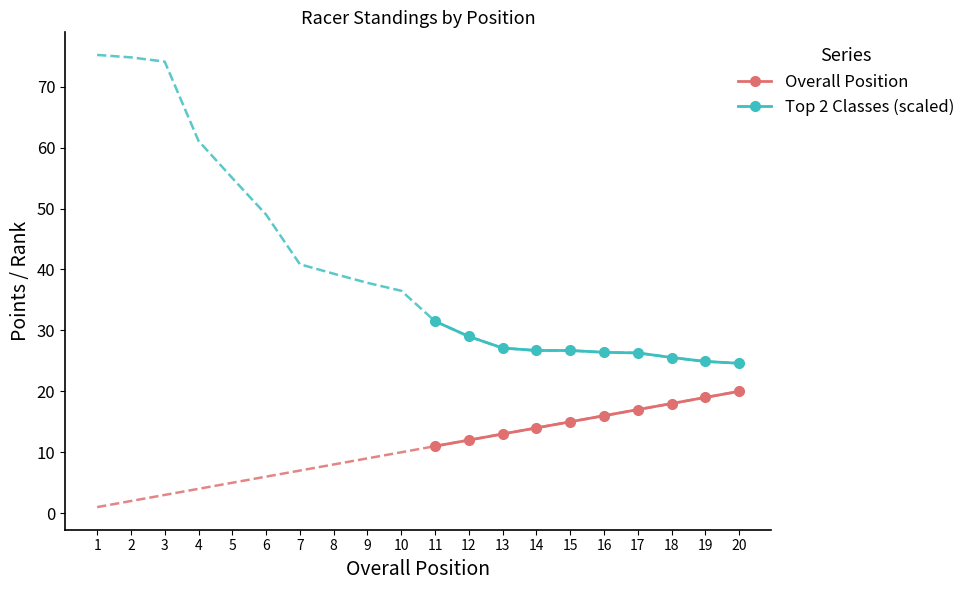

Is the value of Overall Position at 18 greater than the value of Top 2 Classes (scaled) at 11?

No